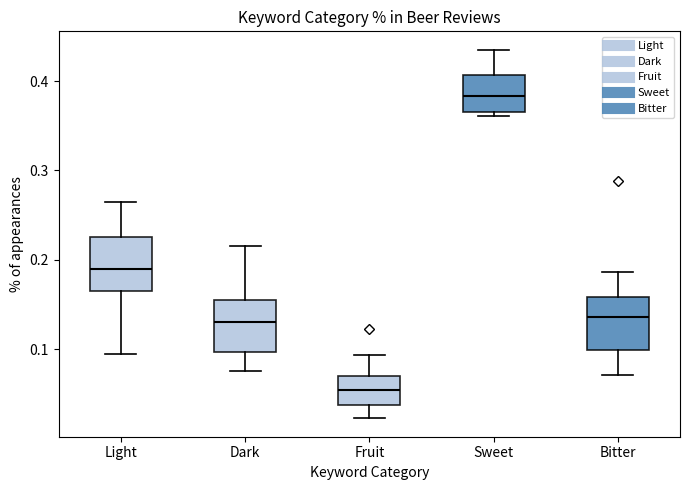

Reading left to right, read every box against the y-axis: the position of its median line, the range the box covers, and the ends of its whiskers. The values are not printed on the chart, so give them approximately, as read against the axis.

Light: median 0.19, box 0.16 to 0.23, whiskers 0.09 to 0.26
Dark: median 0.13, box 0.10 to 0.16, whiskers 0.08 to 0.22
Fruit: median 0.05, box 0.04 to 0.07, whiskers 0.02 to 0.09
Sweet: median 0.38, box 0.37 to 0.41, whiskers 0.36 to 0.44
Bitter: median 0.14, box 0.10 to 0.16, whiskers 0.07 to 0.19